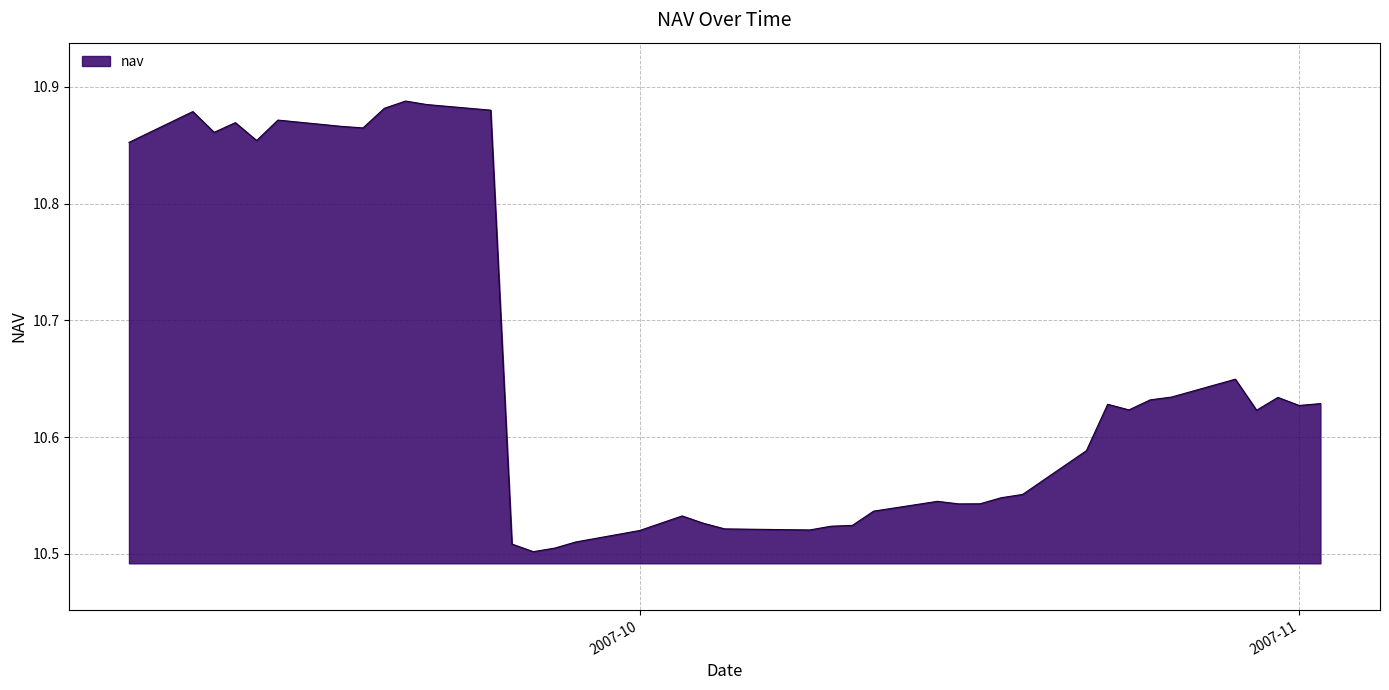

What is the difference between the maximum and minimum values?

0.4